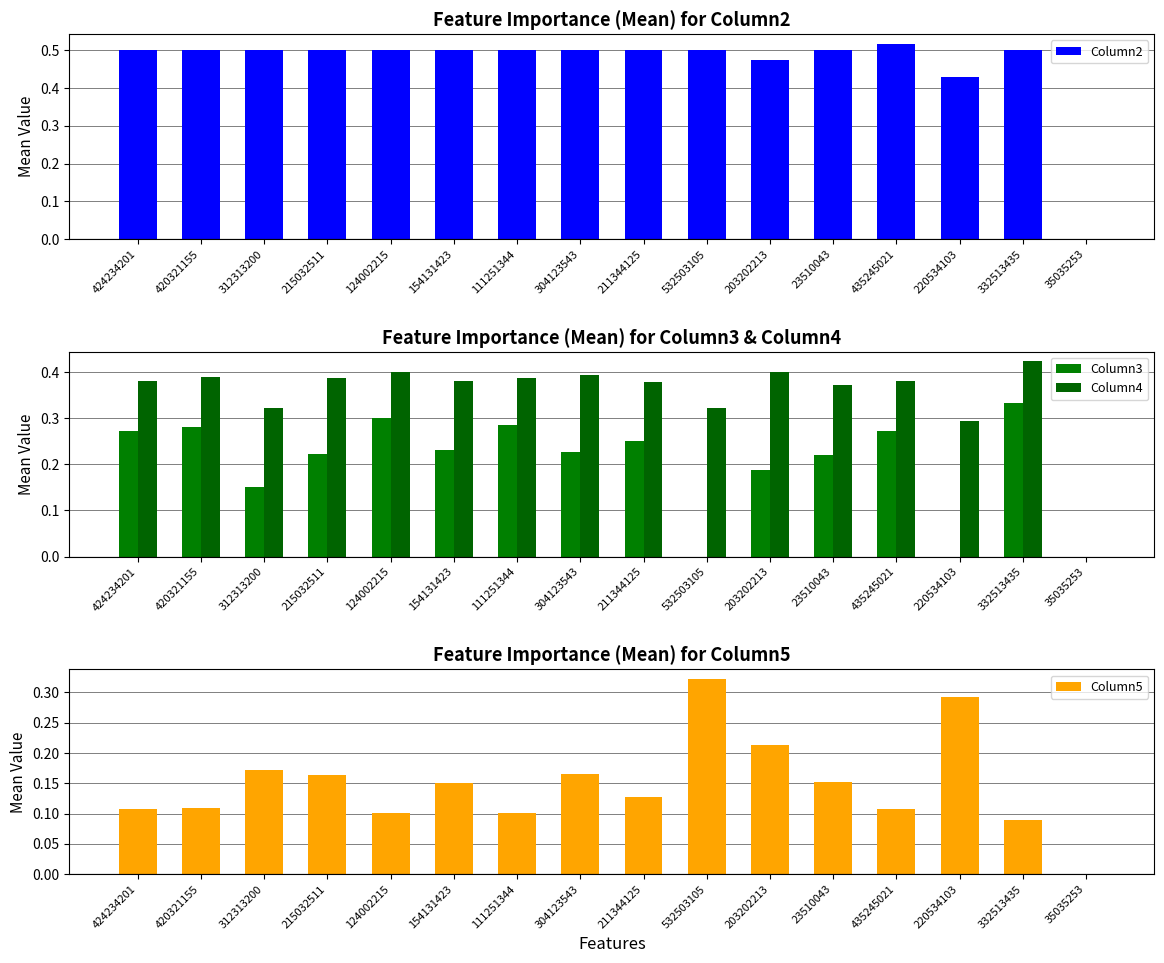

The value of Column5 at 35035253 is 0.0. True or false?

True